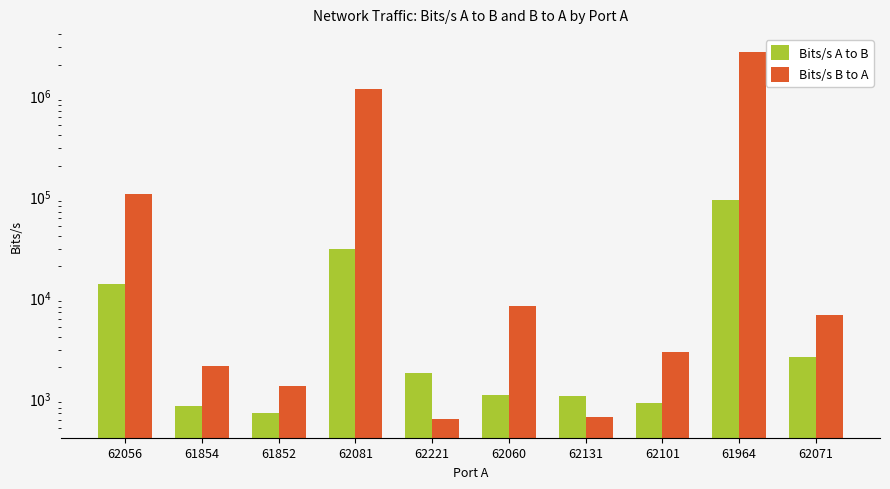

Is the value of Bits/s B to A at 62101 greater than the value of Bits/s A to B at 62081?

No